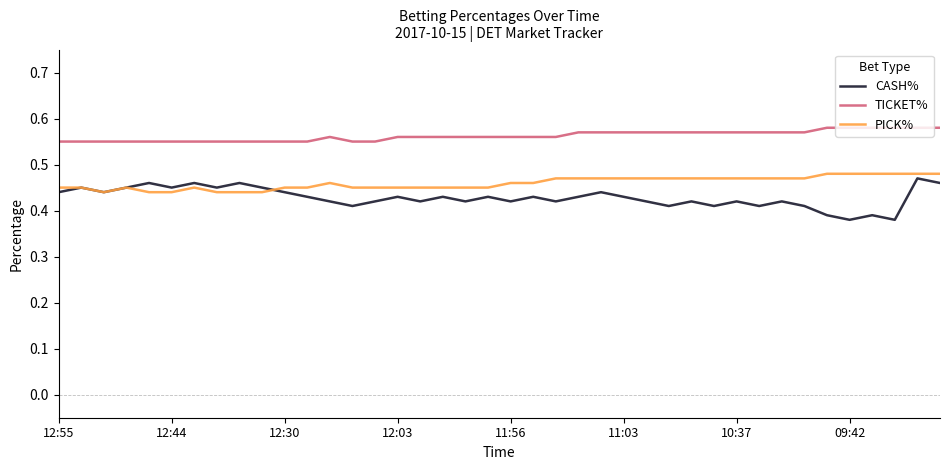

Which series has the largest total across all categories?

TICKET%